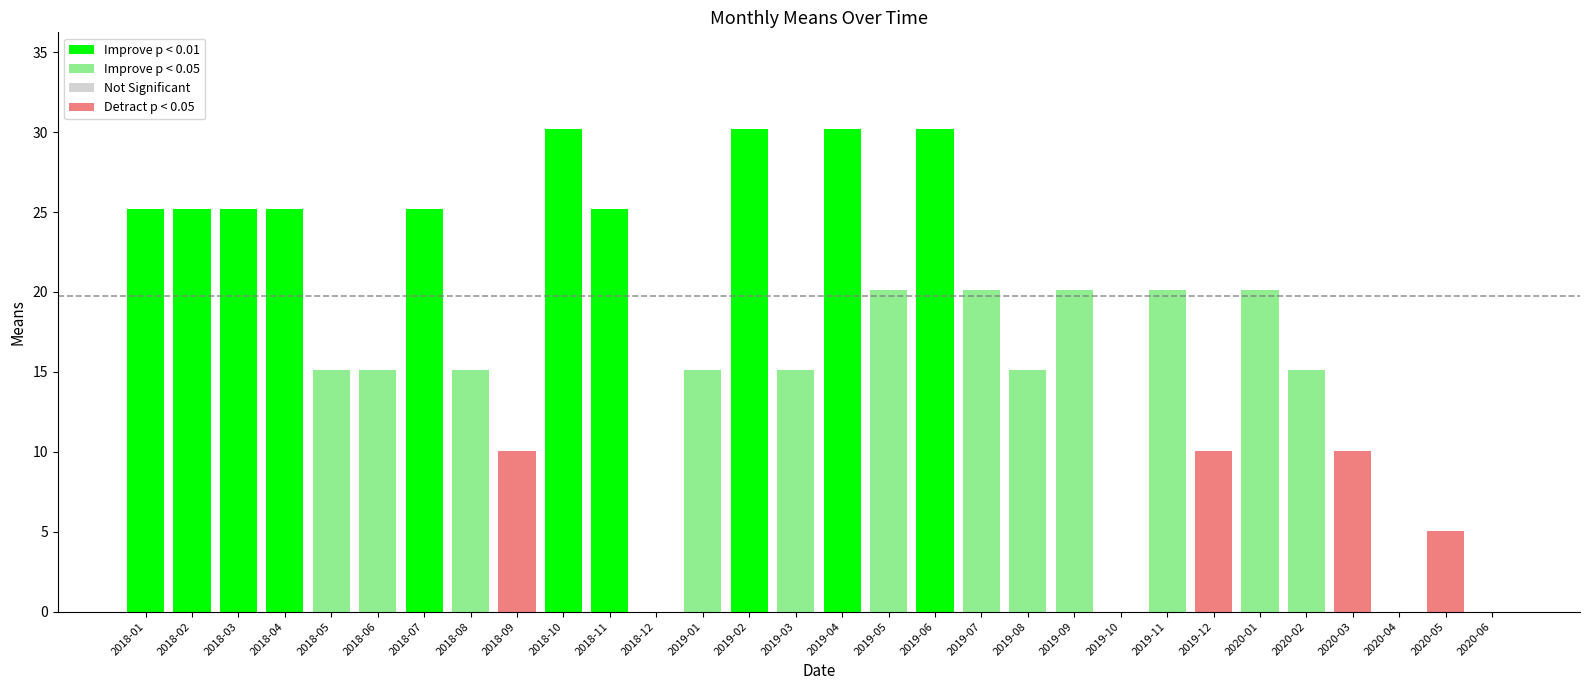

Reading left to right, extract all data points from this chart.

25.2	25.2	25.2	25.2	15.1	15.1	25.2	15.1	10.1	30.2	25.2	0.0	15.1	30.2	15.1	30.2	20.1	30.2	20.1	15.1	20.1	0.0	20.1	10.1	20.1	15.1	10.1	0.0	5.0	0.0